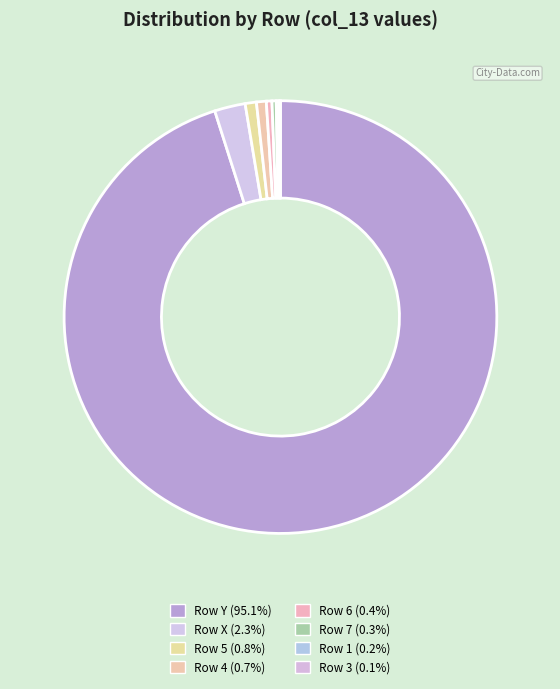

Does any single category account for the majority?

Yes